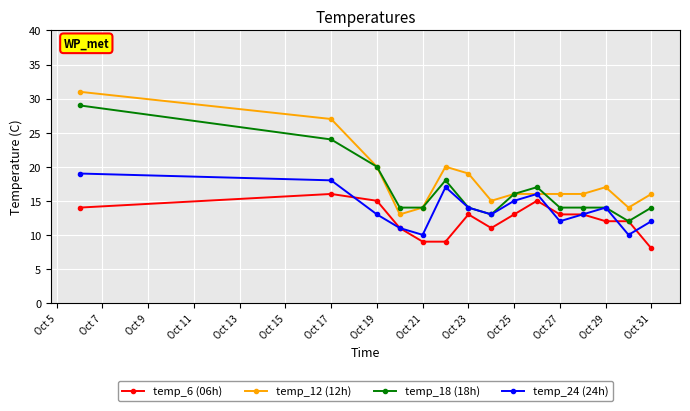

Which series has the largest range (max minus min)?

temp_12 (12h)